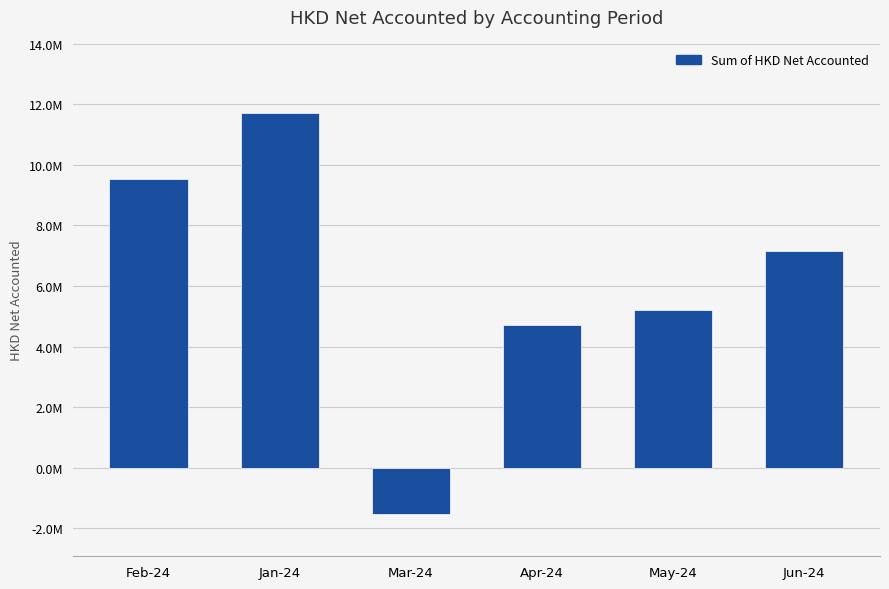

Does the chart contain any negative values?

Yes